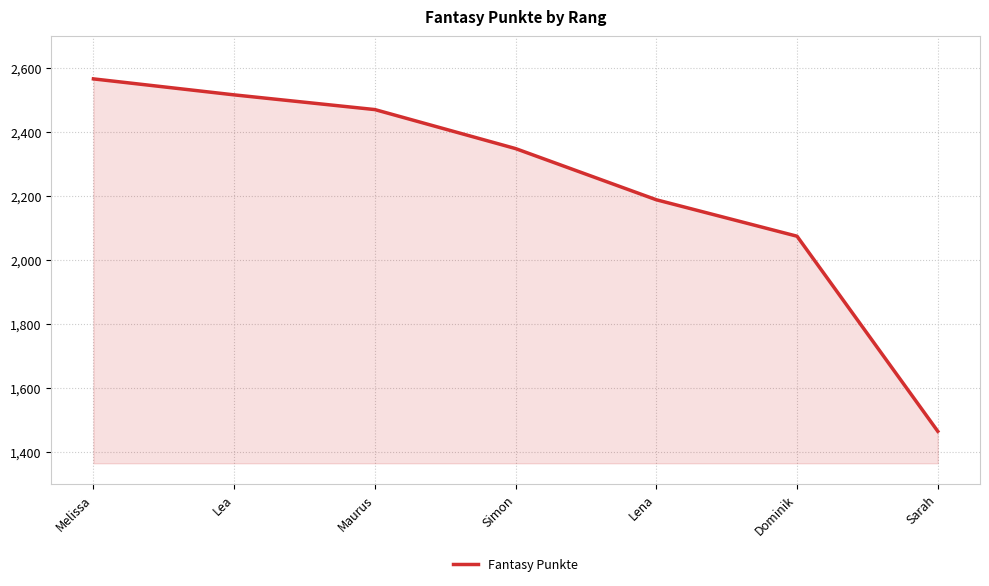

What value does the data have at Simon?

2348